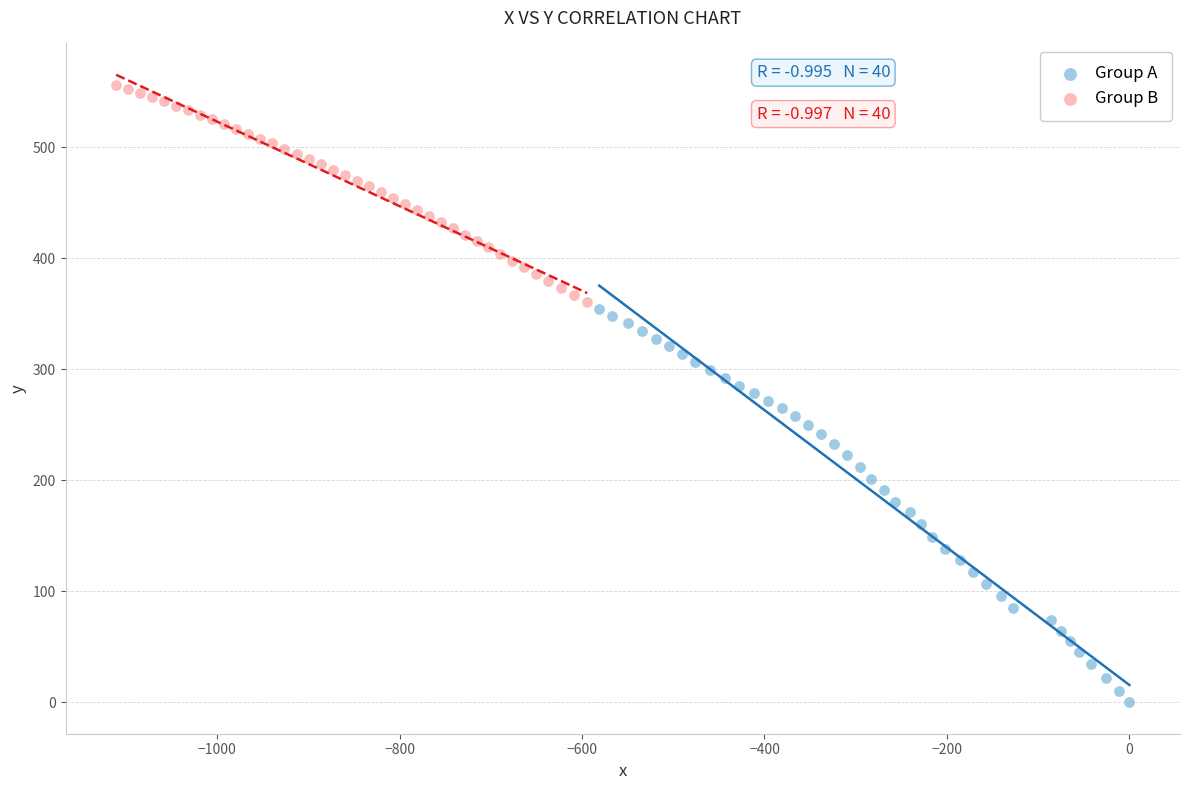

What are all the series names shown in the legend?

Group A, Group B